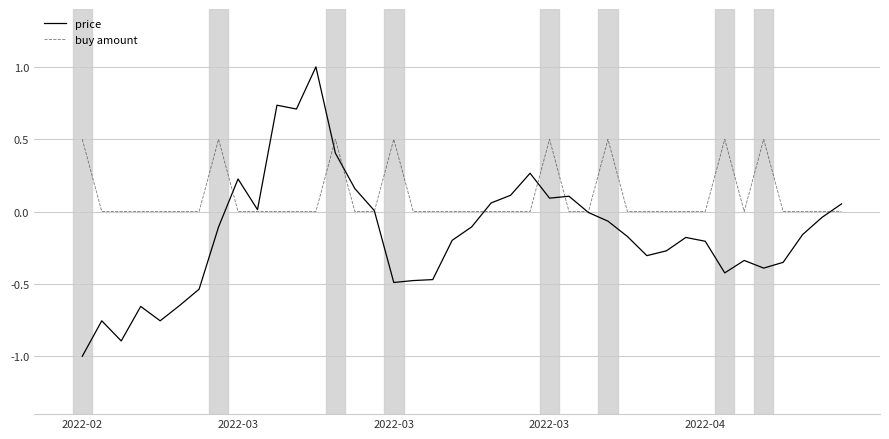

List the series in order of their overall mean, lowest first.

price, buy amount